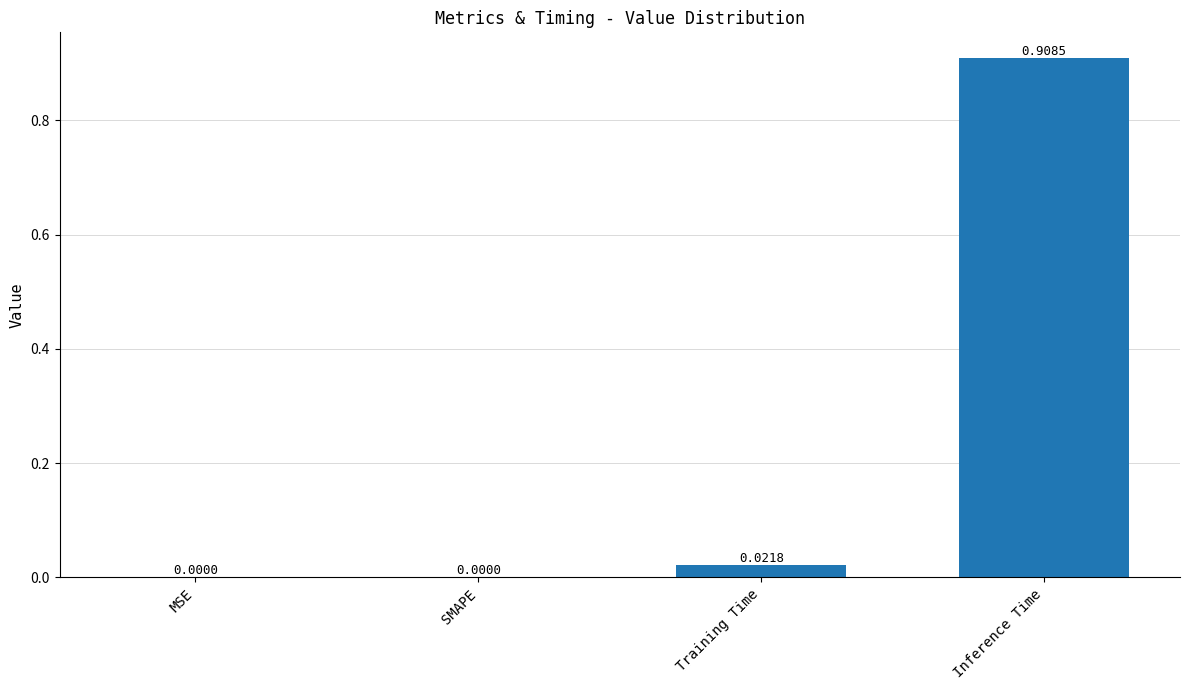

Between Training Time and Inference Time, which is larger?

Inference Time